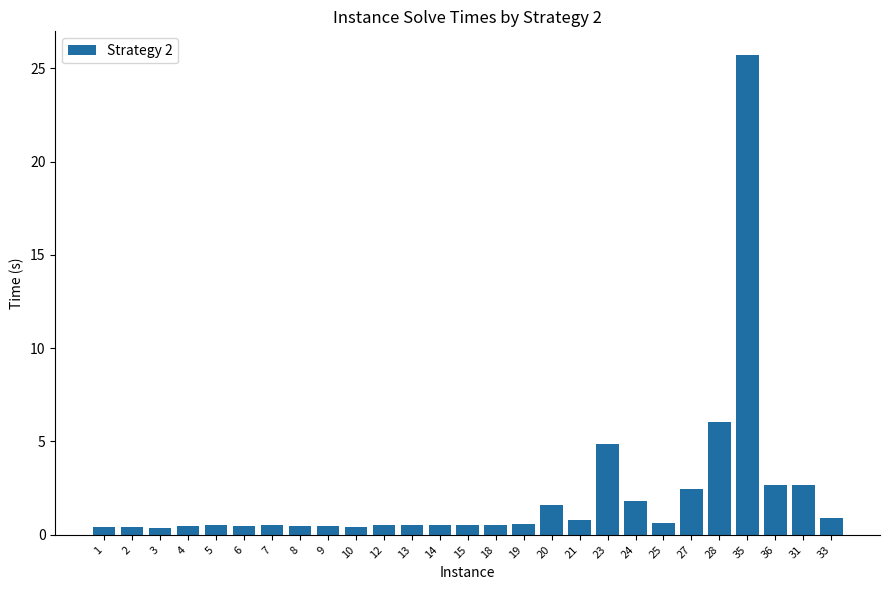

What is the sum of all values?

57.9